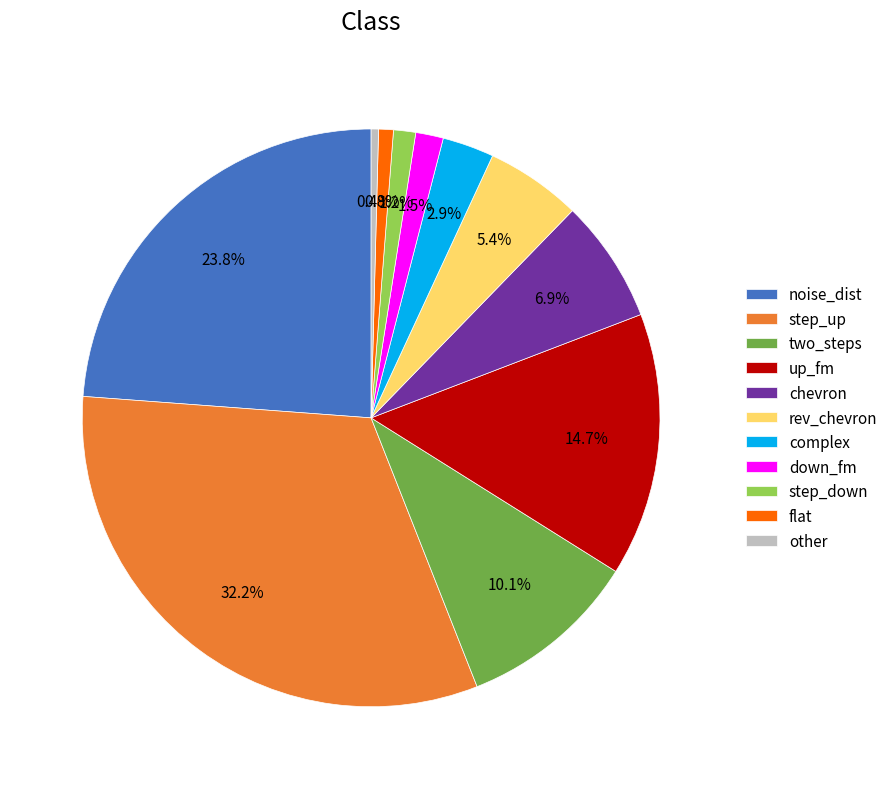

Do flat and complex together represent more than half of the pie?

No